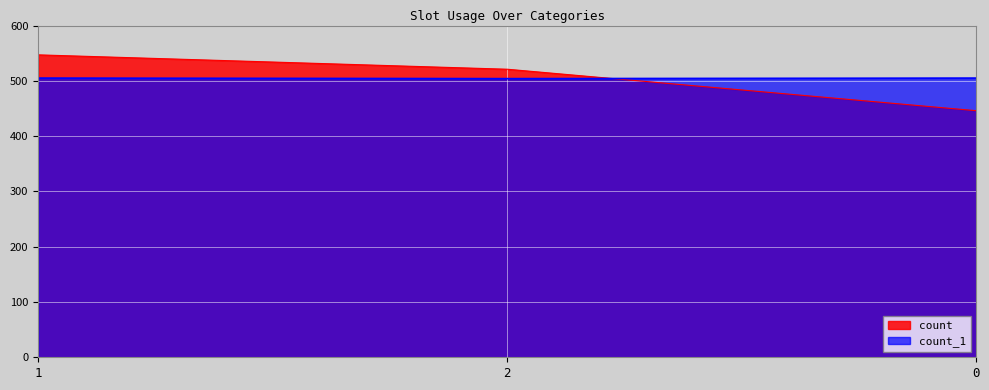

Is it true that count equals 722 at 0?

False